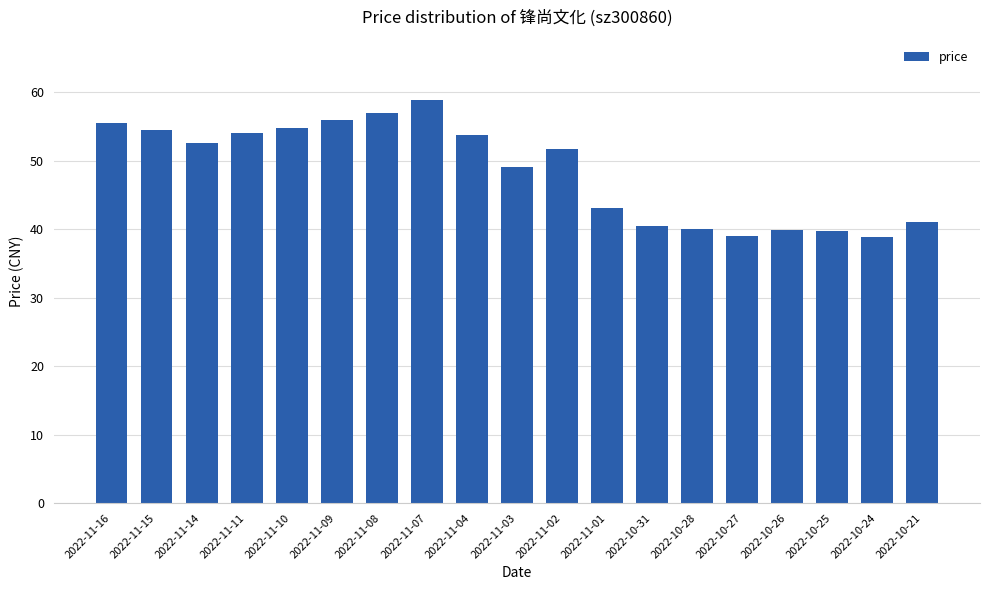

What position from the right is 2022-11-08?

13